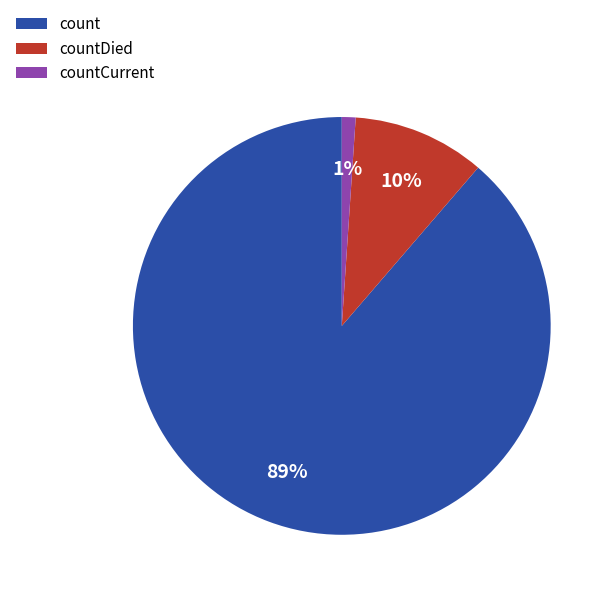

To the nearest percent, what is the combined percentage of count and countDied?

99%